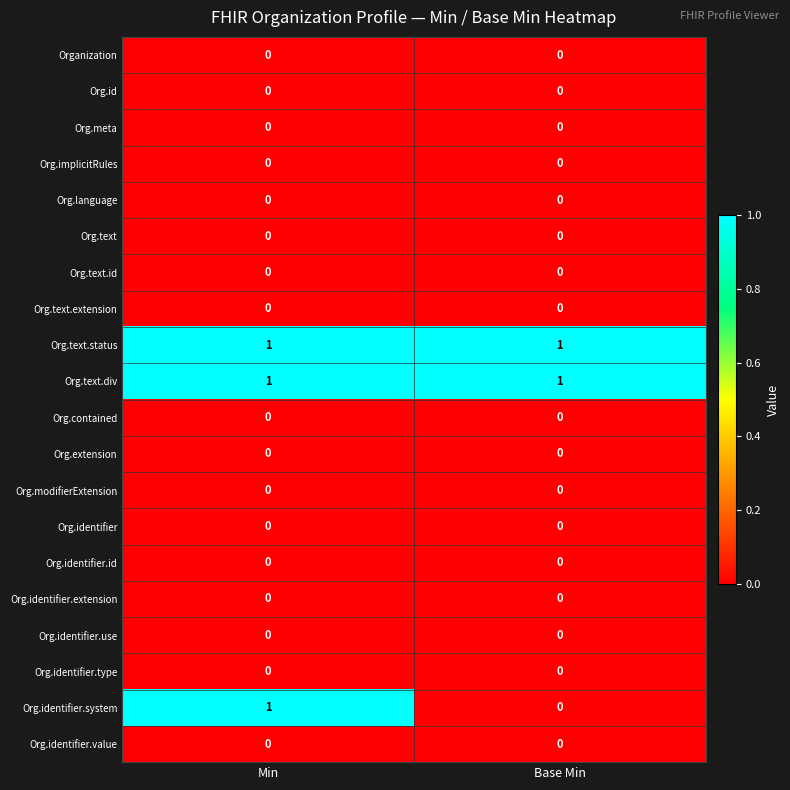

What is the spread (max minus min) of values at Base Min?

1